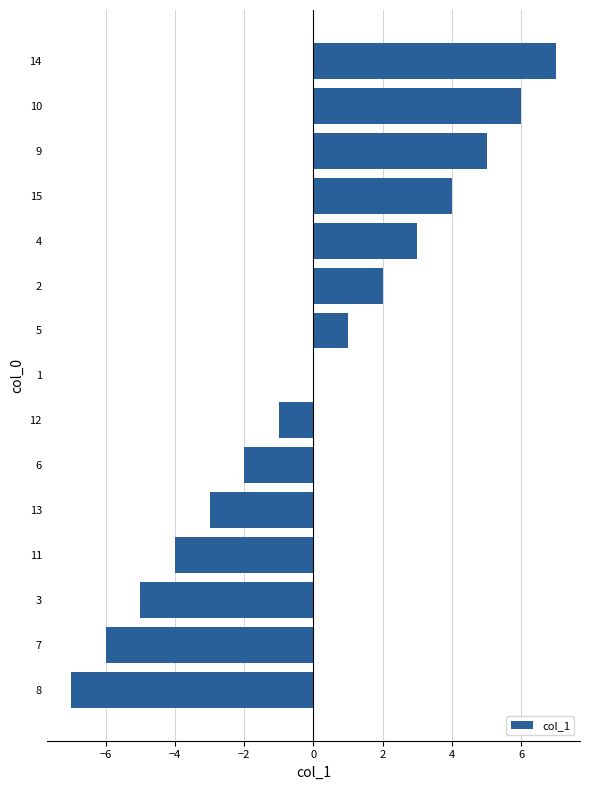

The value at 13 is -5. True or false?

False